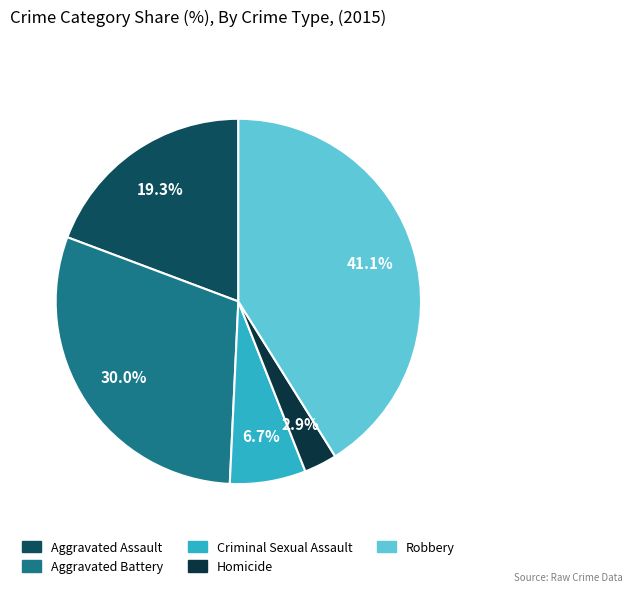

Rank the categories by value from lowest to highest.

Homicide, Criminal Sexual Assault, Aggravated Assault, Aggravated Battery, Robbery